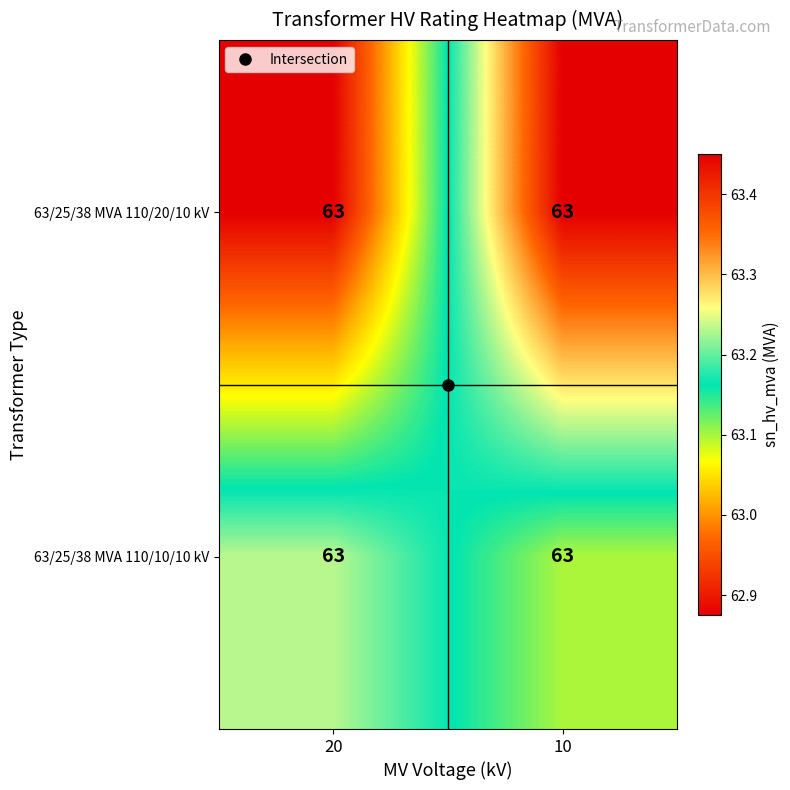

What is the maximum value shown in the chart?

63.5